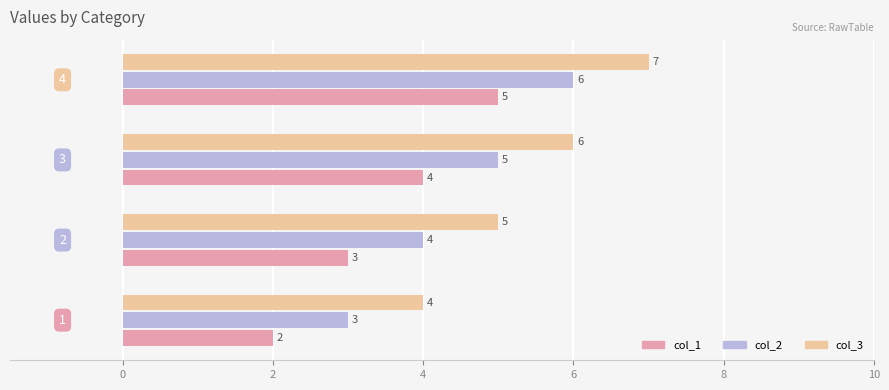

Rank the series by their average value, from lowest to highest.

col_1, col_2, col_3